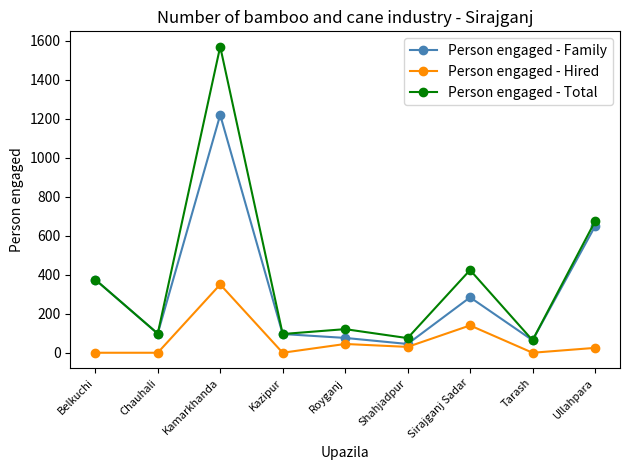

Rank the series by their maximum value, from highest to lowest.

Person engaged - Total, Person engaged - Family, Person engaged - Hired